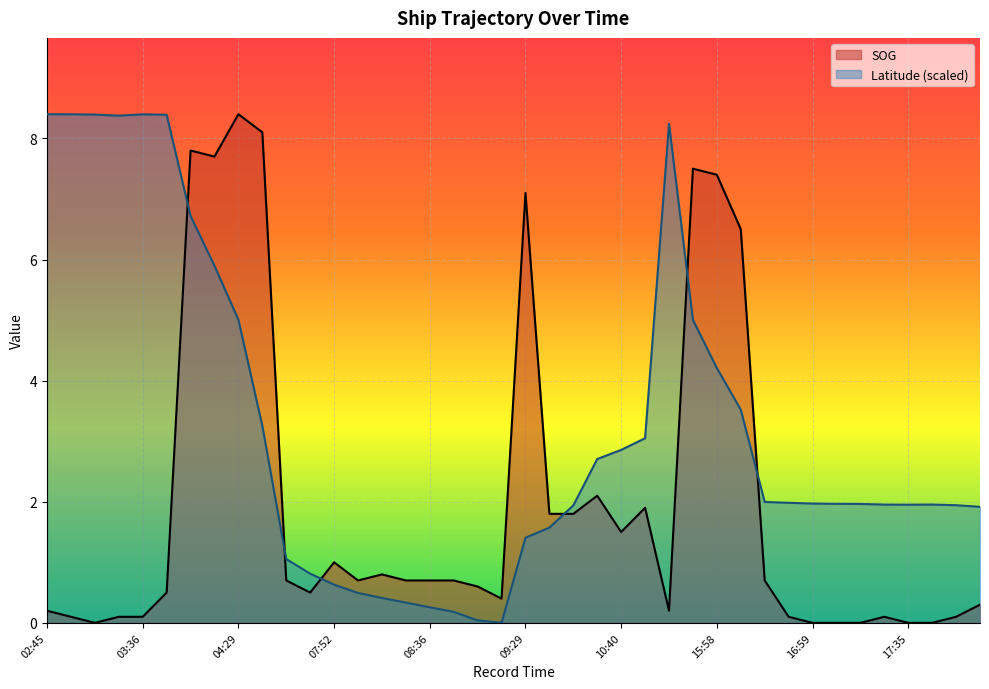

What are all the series names shown in the legend?

SOG, Latitude (scaled)